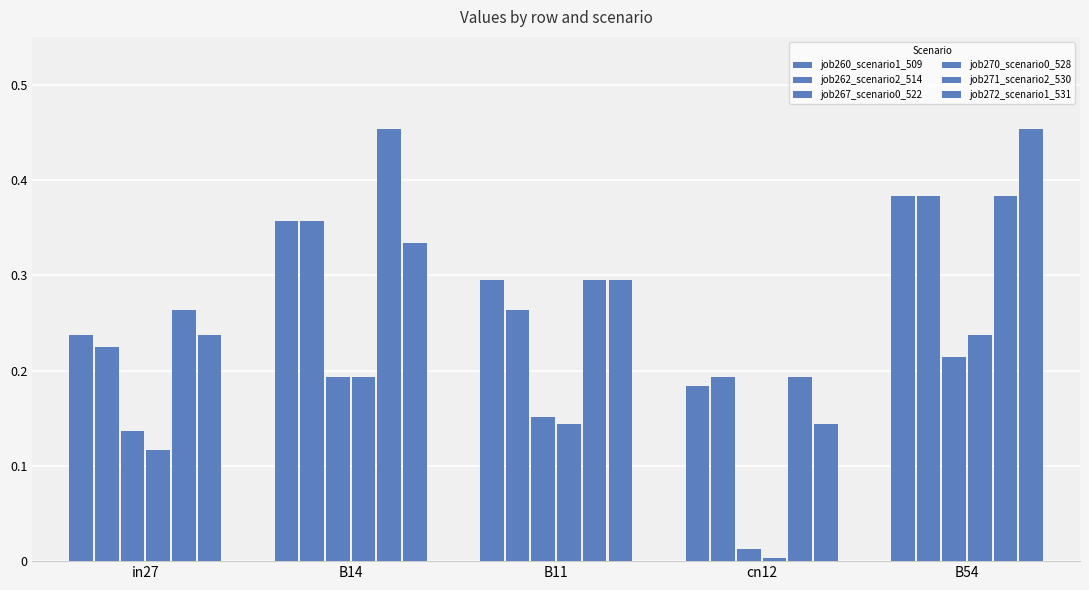

What is the sum of the job271_scenario2_530 values at in27 and B54?

0.6